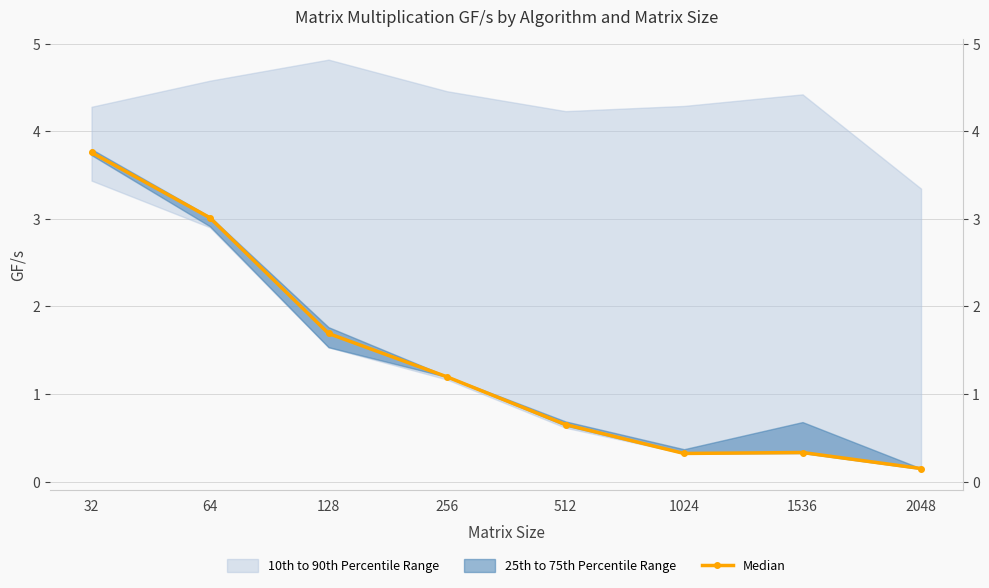

What is the difference between the values at 2048 and 1536?

0.2